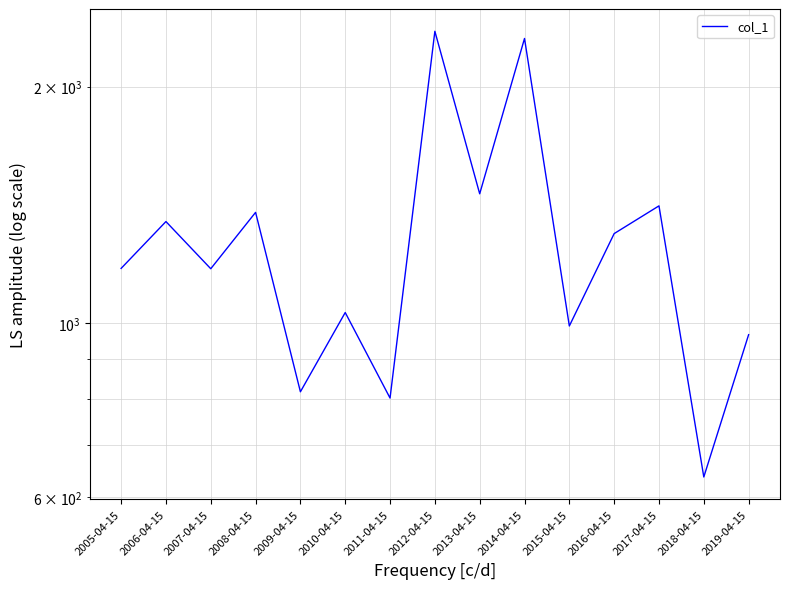

Is it true that the value at 2005-04-15 is 1173.7?

True